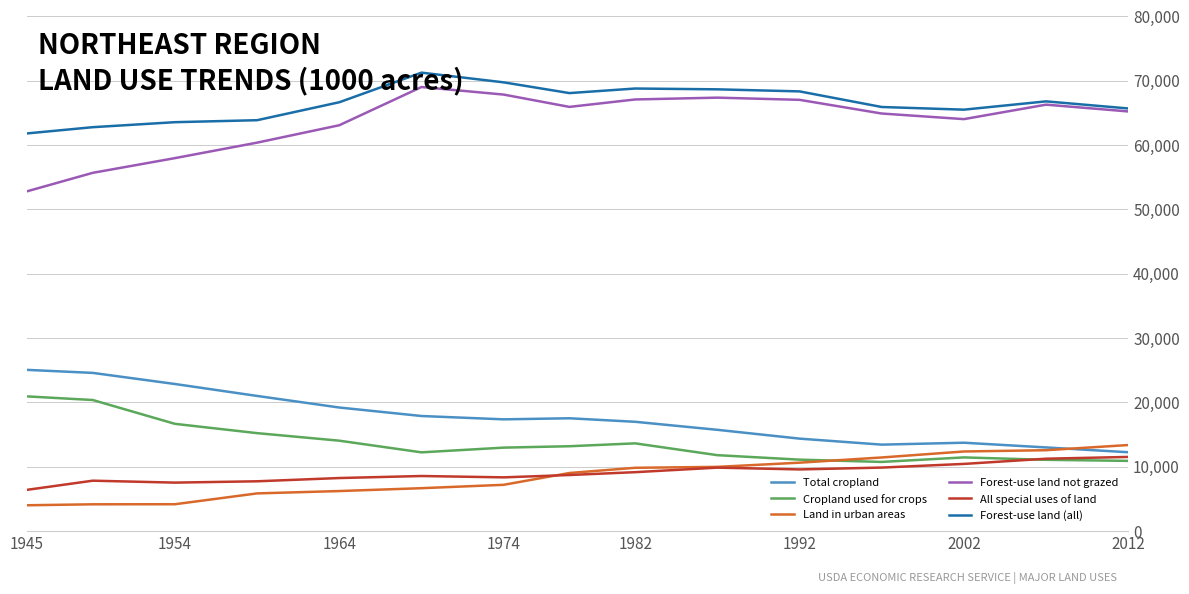

What are all the series names shown in the legend?

Total cropland, Cropland used for crops, Land in urban areas, Forest-use land not grazed, All special uses of land, Forest-use land (all)